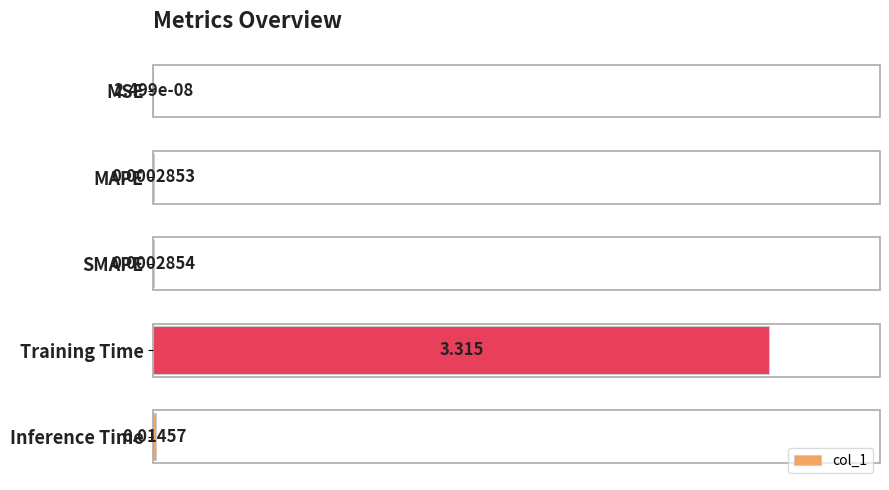

Between MSE and MAPE, which is larger?

MAPE